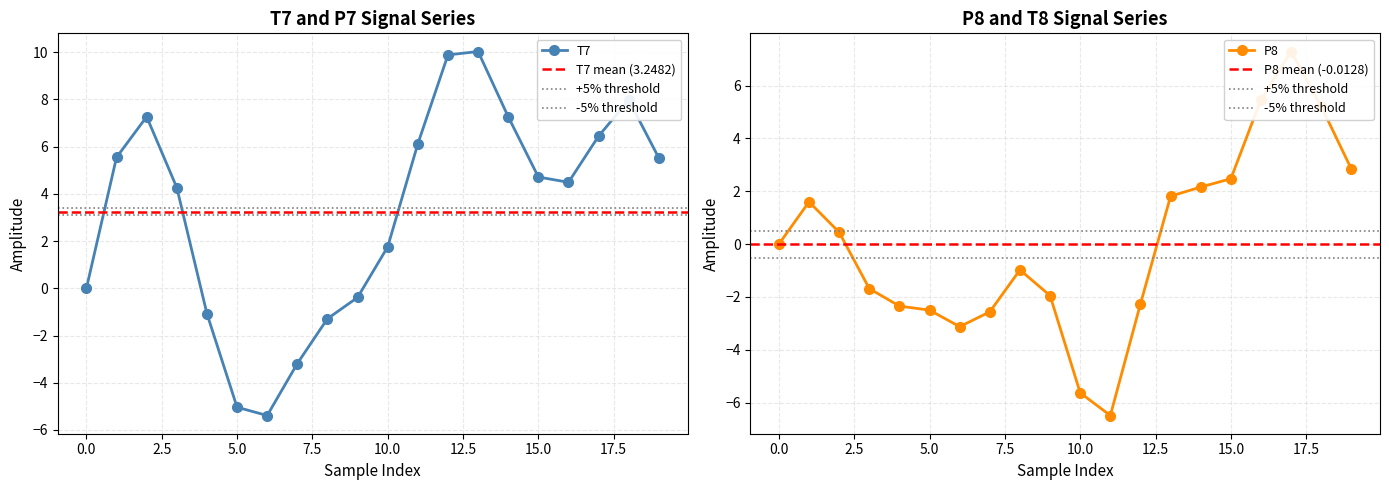

How many values in the T7 series are below 4?

8